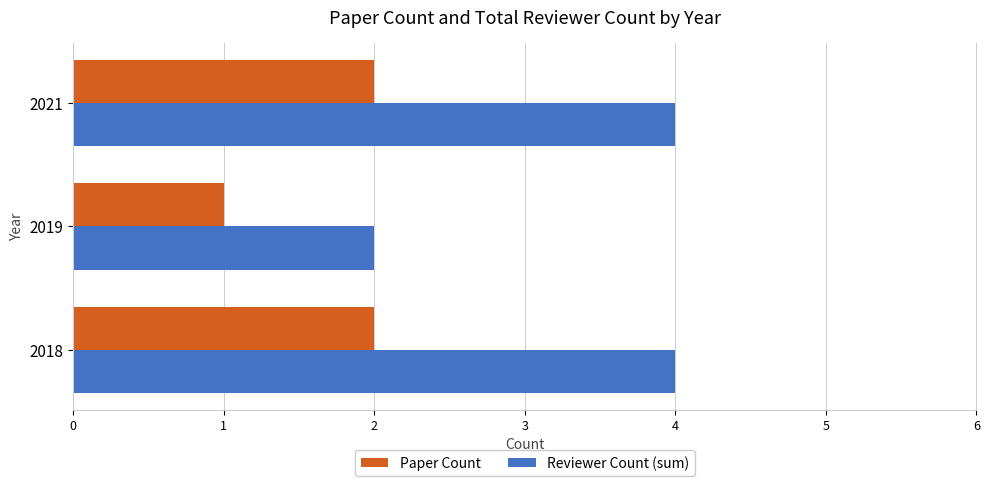

List the series in order of their overall mean, highest first.

Reviewer Count (sum), Paper Count